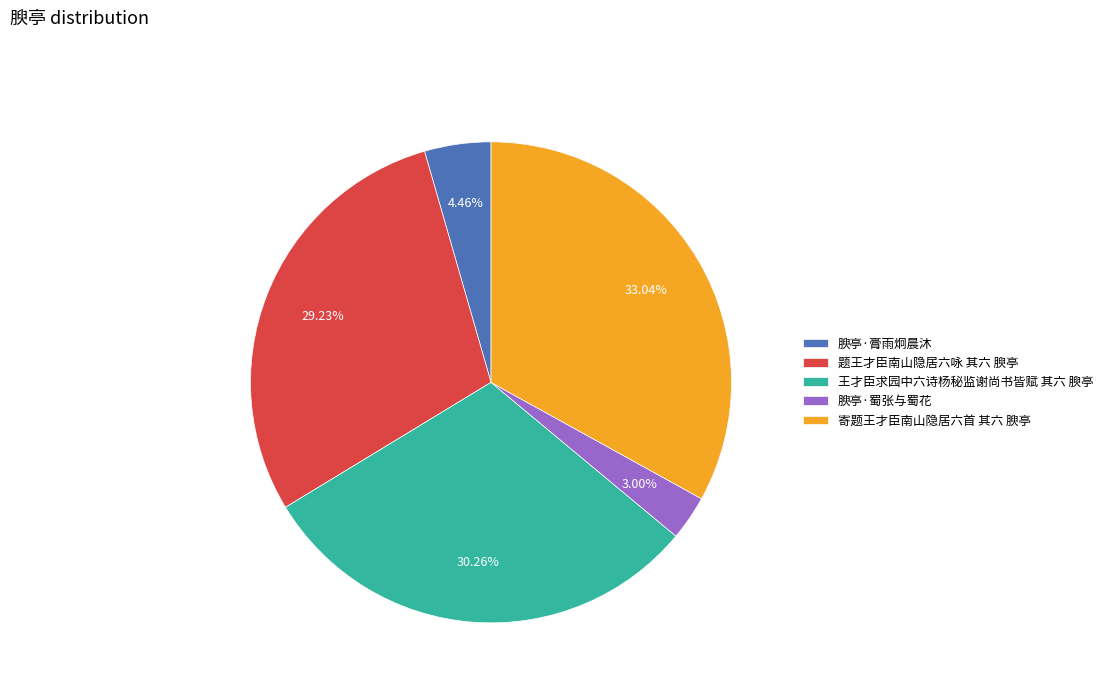

The 题王才臣南山隐居六咏 其六 腴亭 slice represents 29% of the pie. True or false?

True